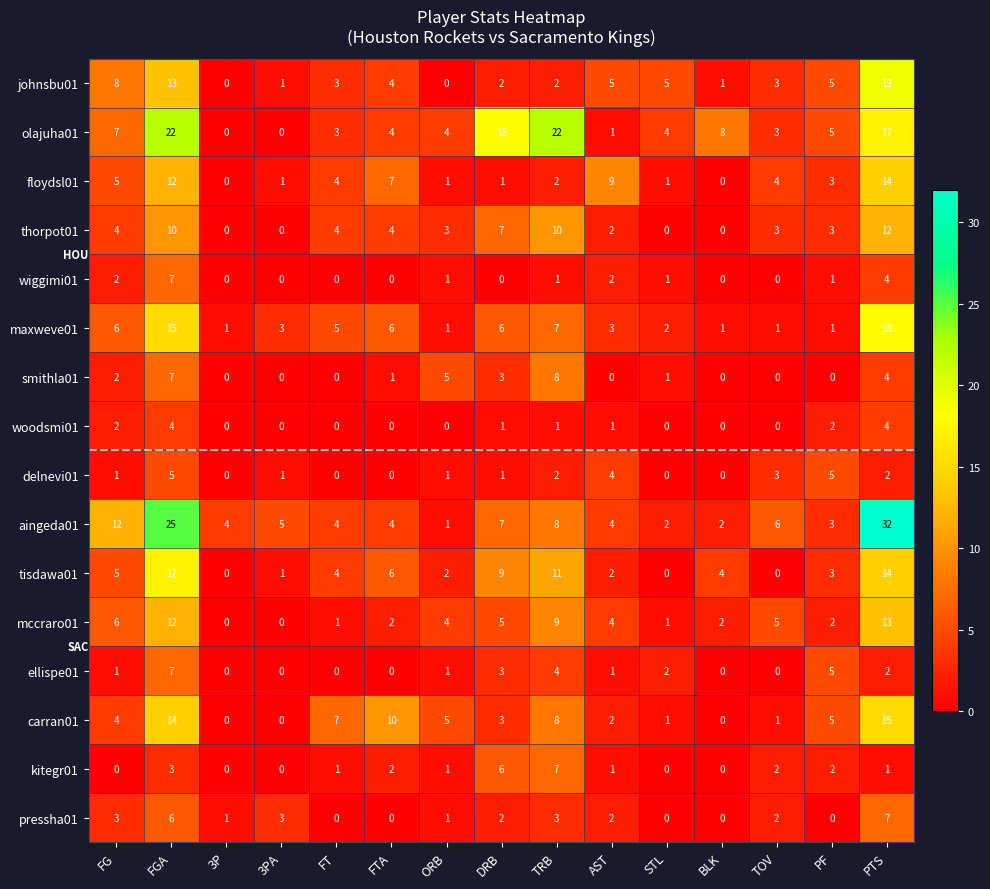

True or false: wiggimi01 has a value of -3 at TOV.

False